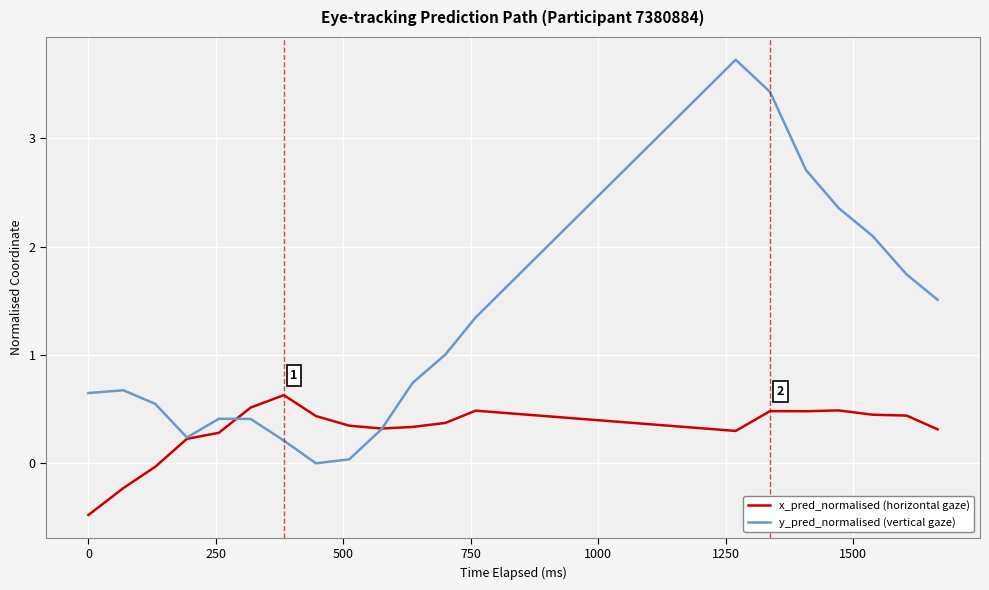

Rank the series by their maximum value, from lowest to highest.

x_pred_normalised (horizontal gaze), y_pred_normalised (vertical gaze)